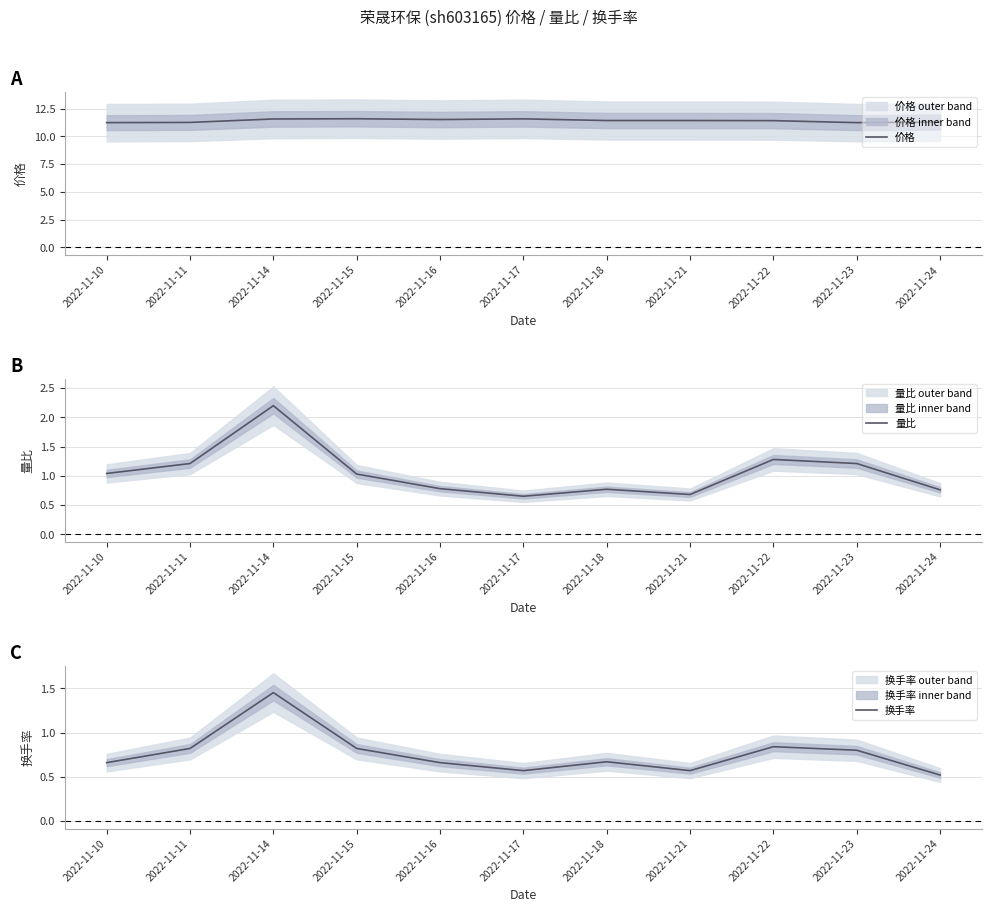

What is the minimum value shown in the chart?

0.5